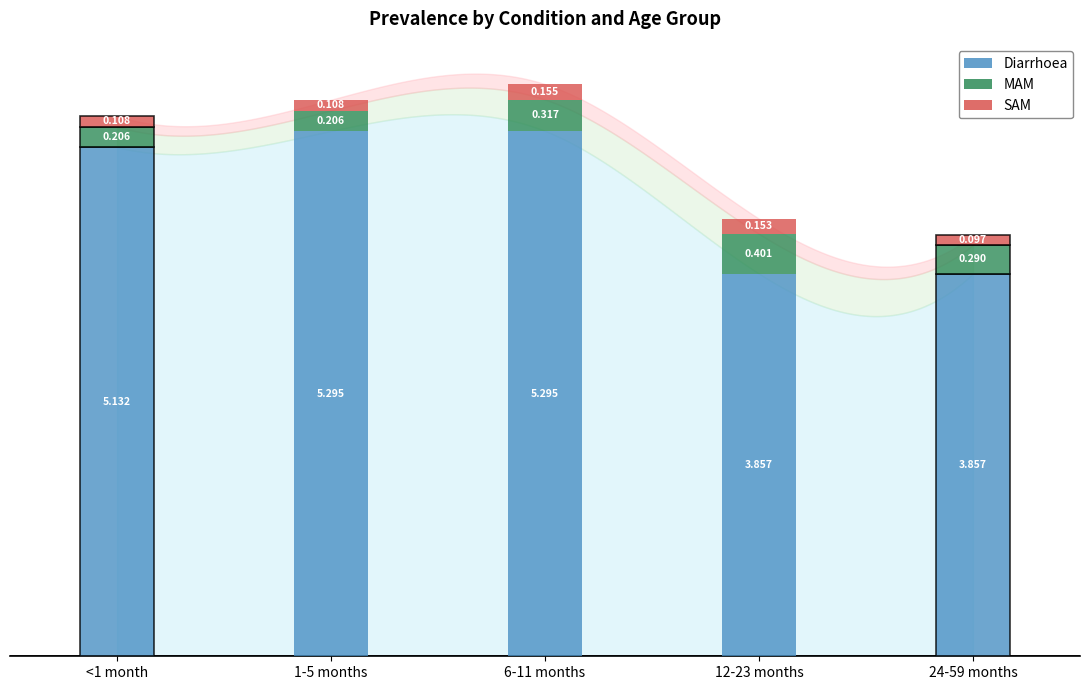

Which series has the widest spread of values?

Diarrhoea